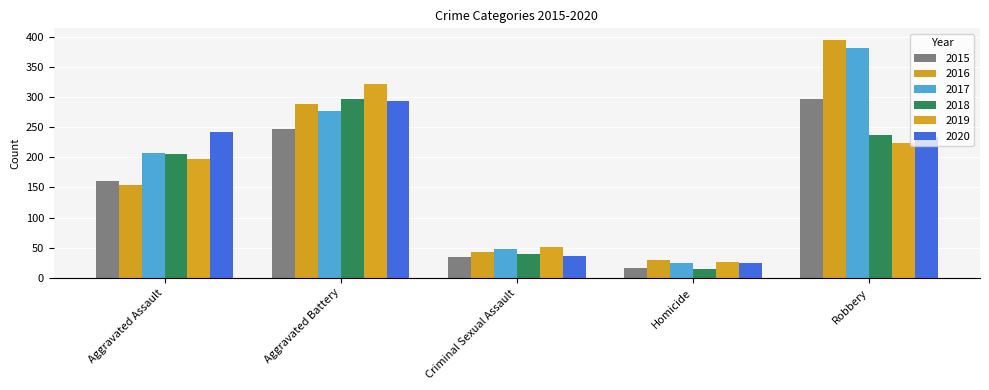

At which label does 2017 first exceed 207?

Aggravated Battery